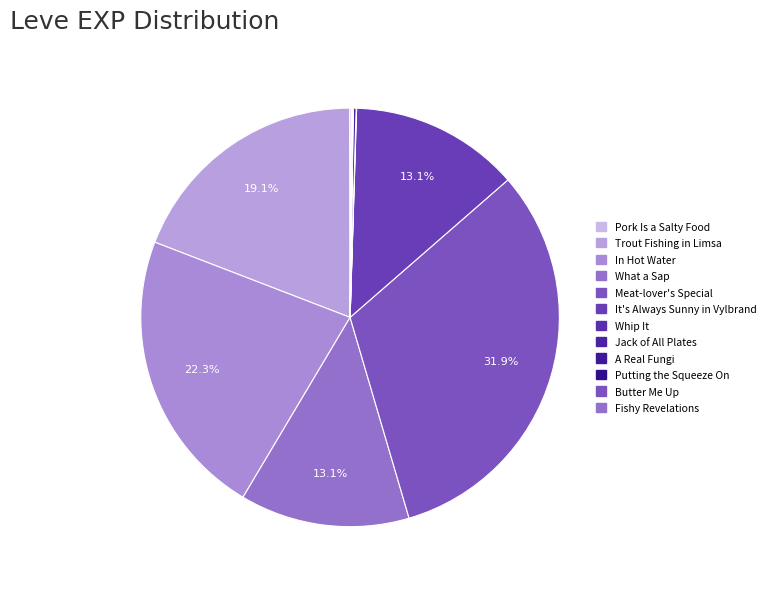

Which slice is the smallest?

Pork Is a Salty Food